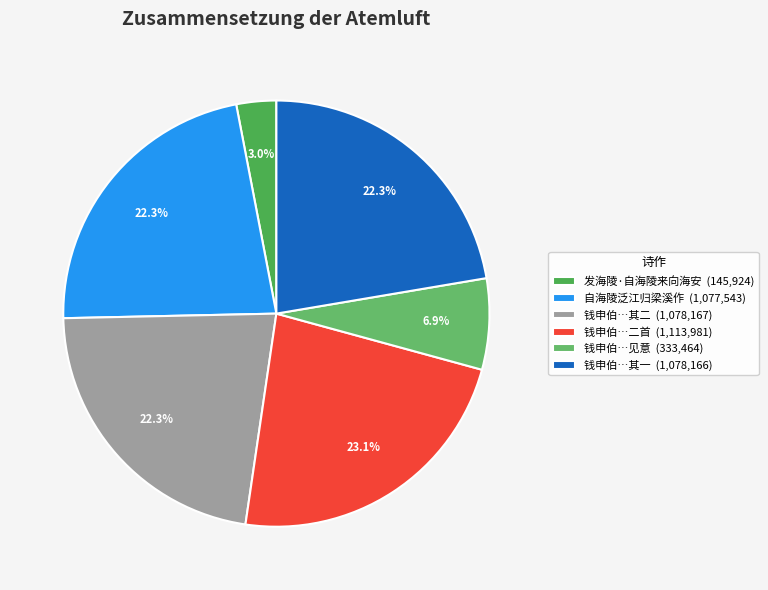

How many slices are in this pie chart?

6